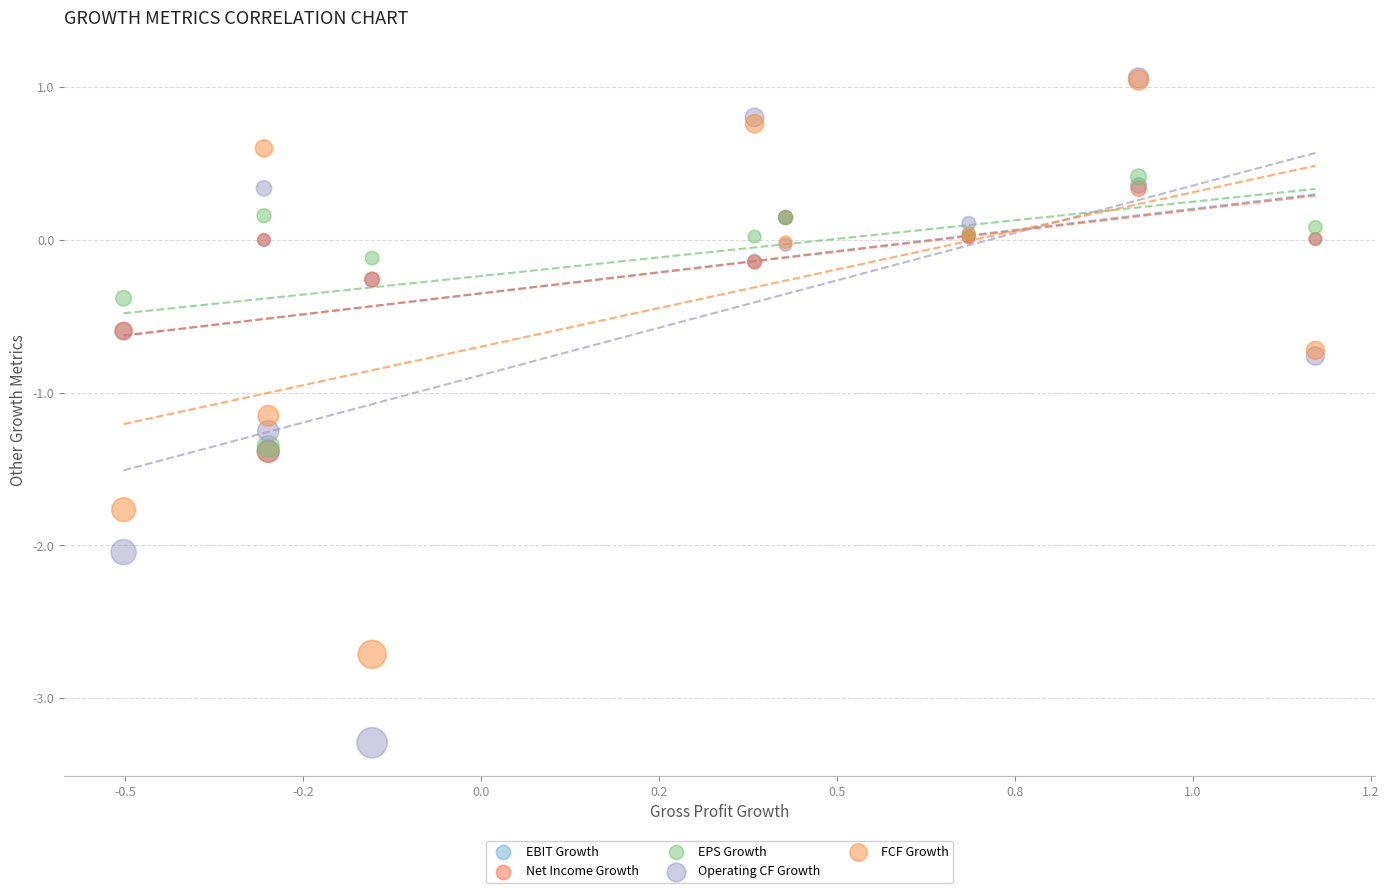

What are all the series names shown in the legend?

EBIT Growth, Net Income Growth, EPS Growth, Operating CF Growth, FCF Growth